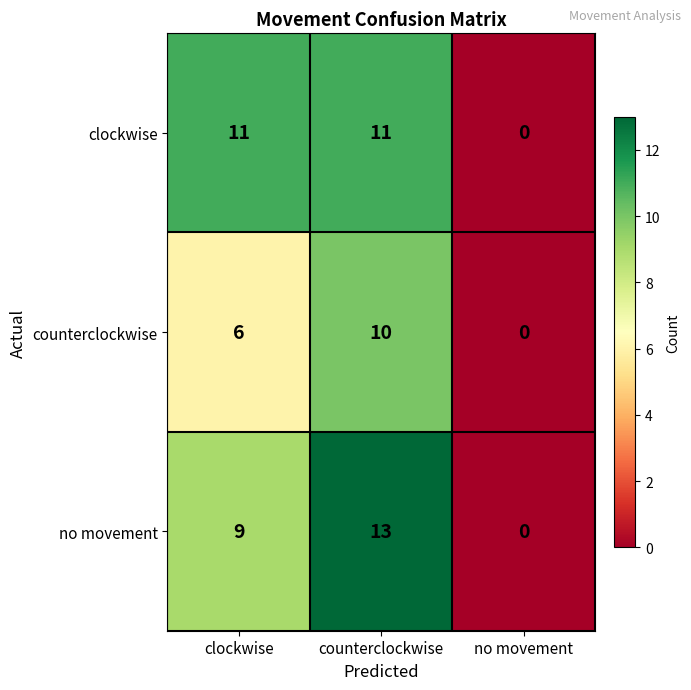

Reading left to right, extract all data points from this chart.

clockwise: 11	11	0
counterclockwise: 6	10	0
no movement: 9	13	0